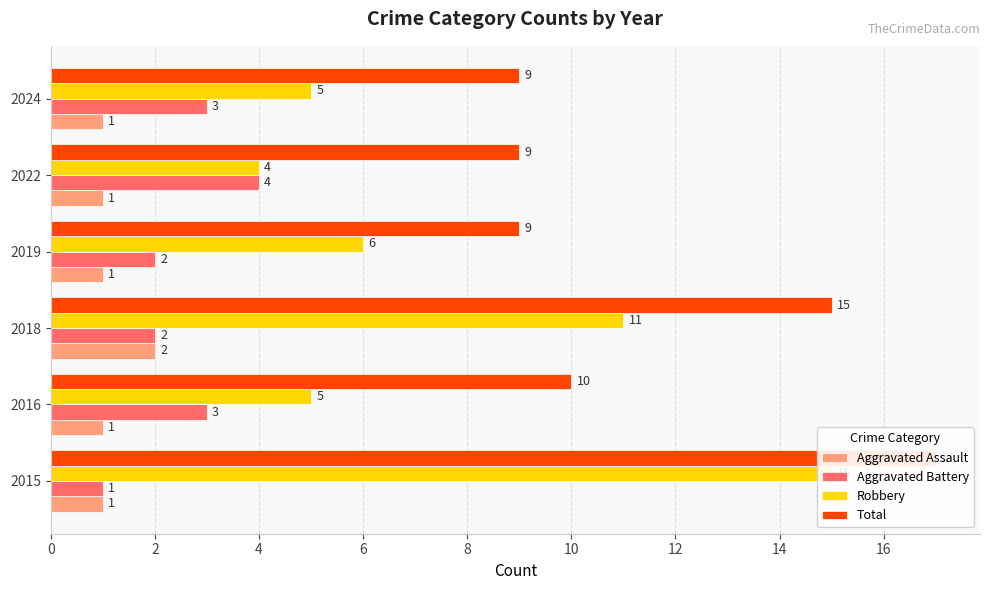

Between 2015 and 2018, which is larger?

2018